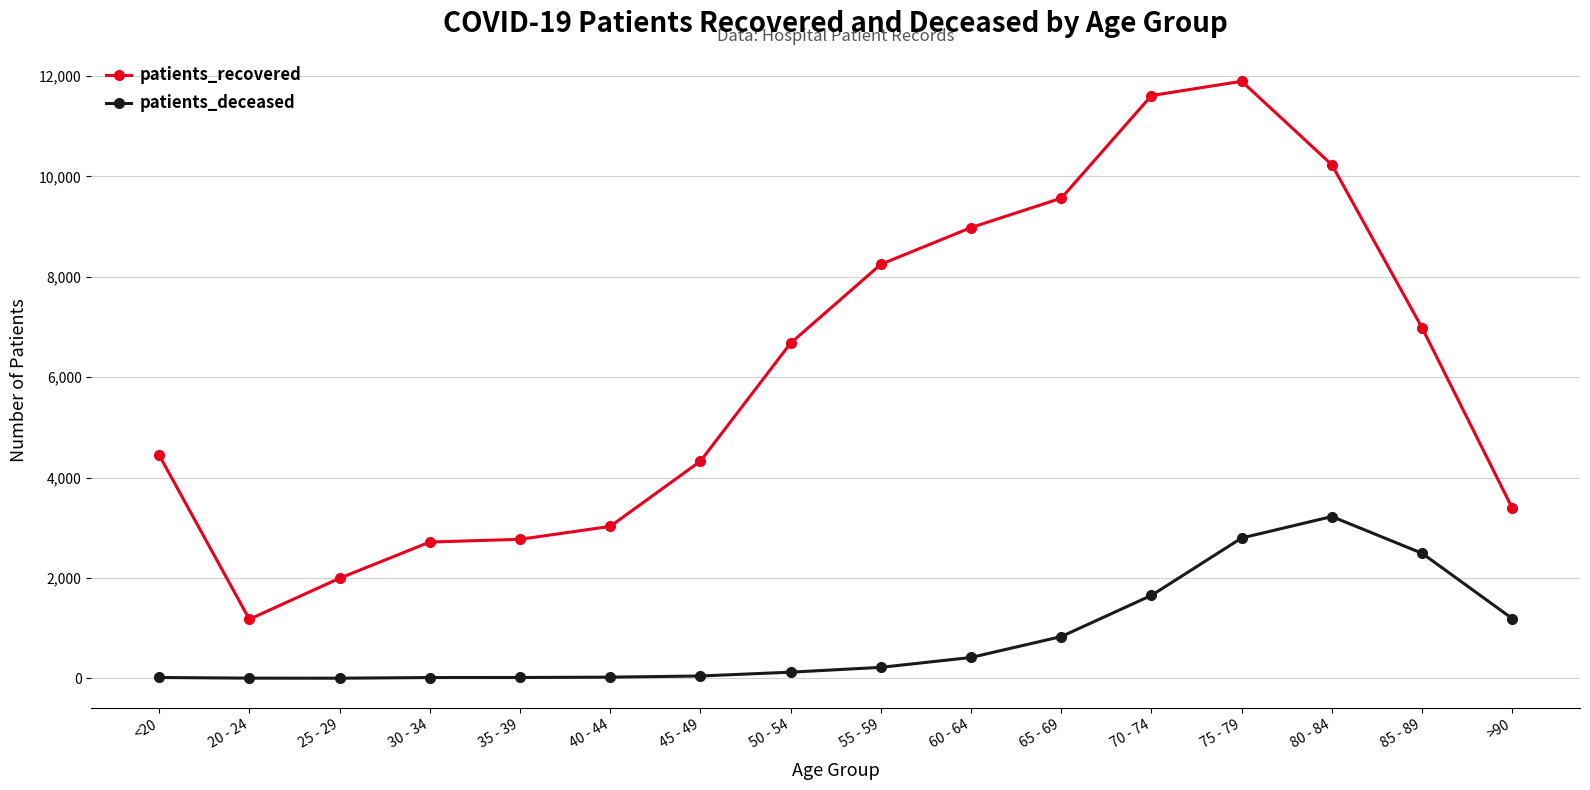

Which series has the widest spread of values?

patients_recovered